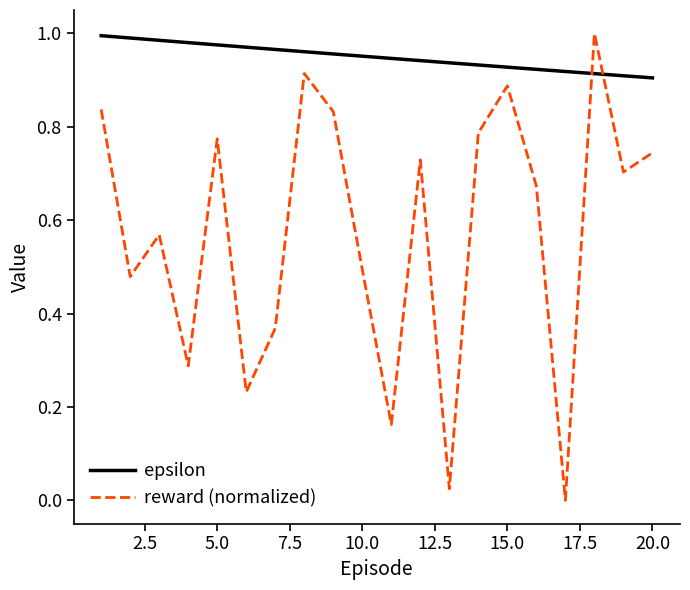

Which series has the widest spread of values?

reward (normalized)